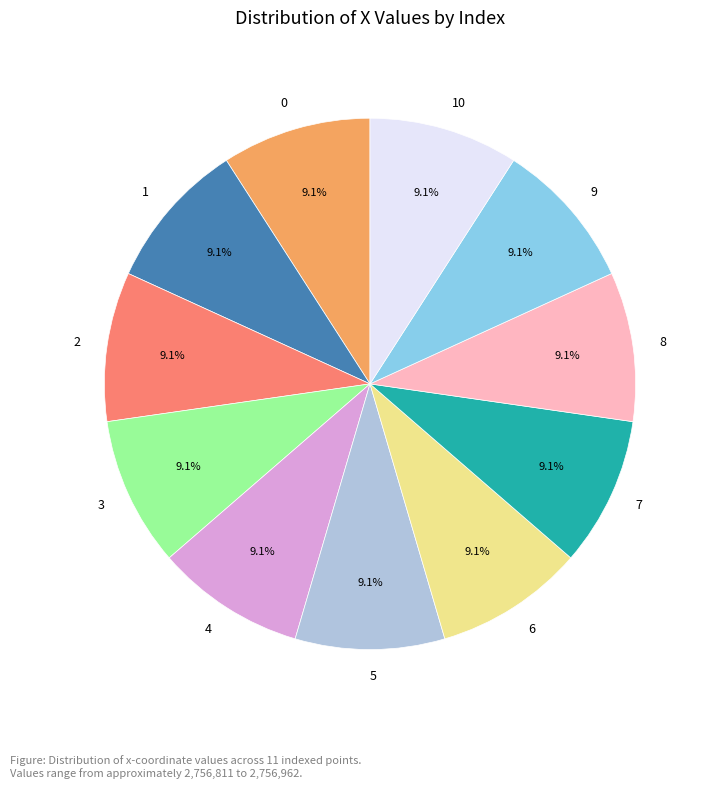

Count the number of slices in the pie.

11